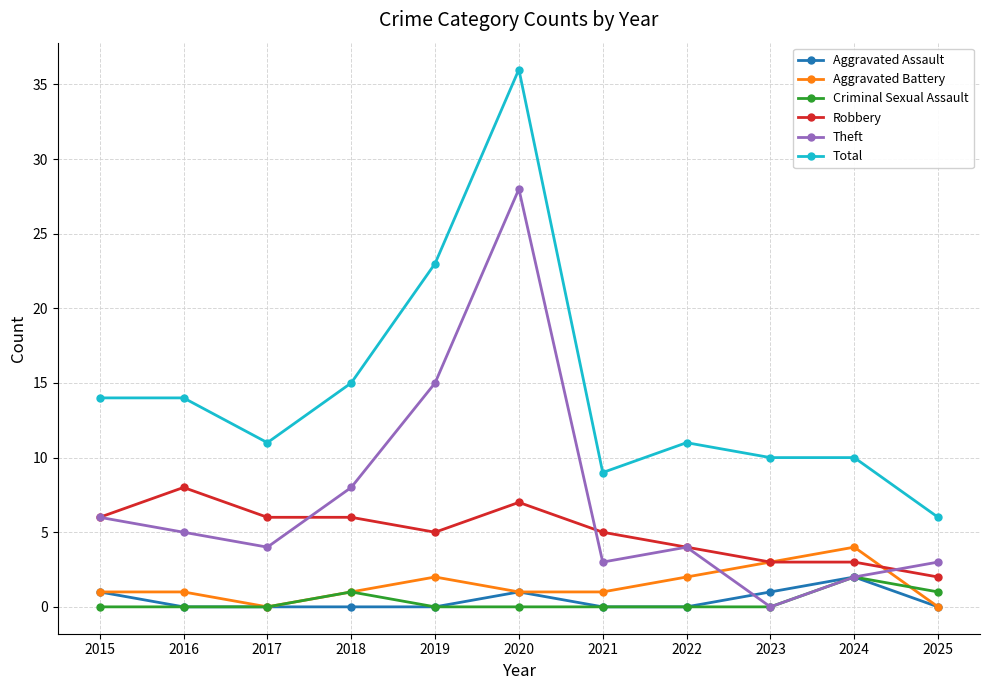

True or false: Aggravated Assault and Robbery intersect in this chart.

False